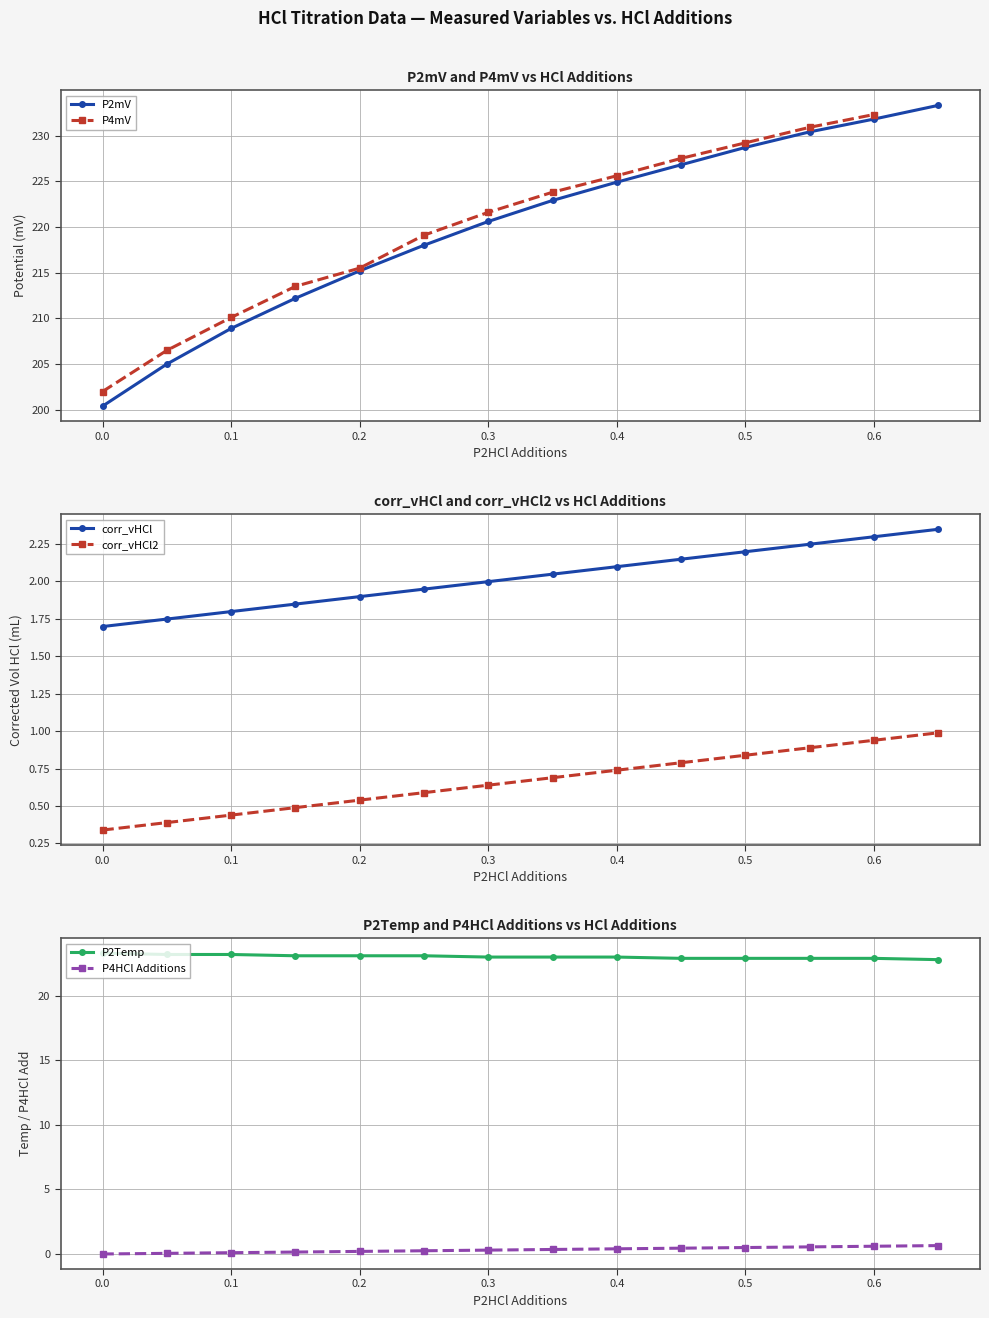

The value of P2Temp at 0.1 is 12.3. True or false?

False